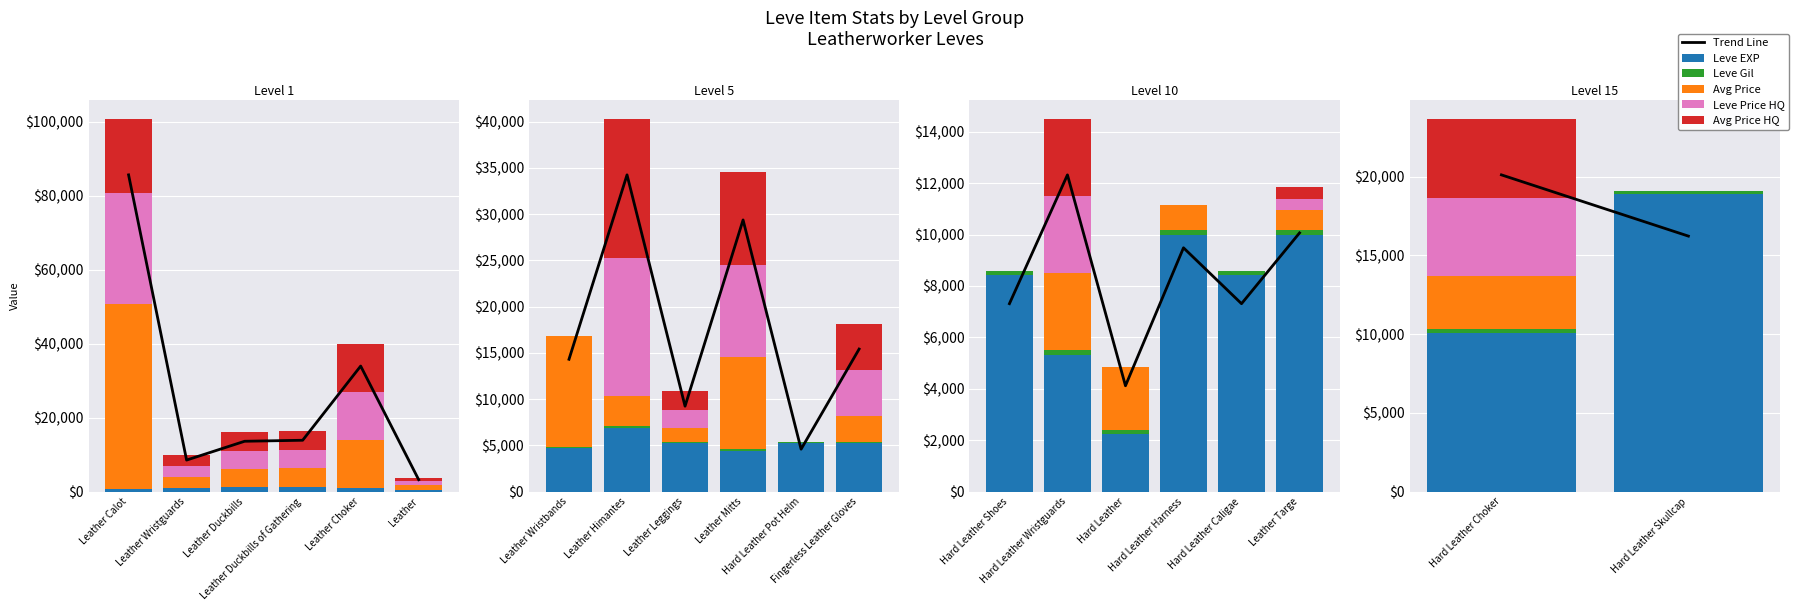

What is the minimum value for Leve Gil?

174.0